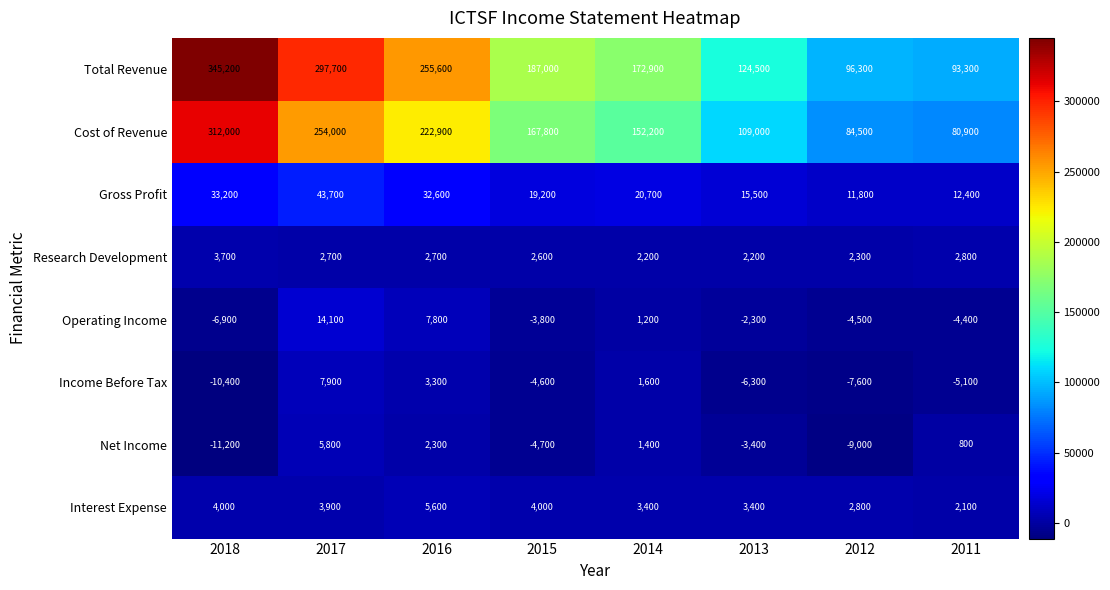

At how many categories does at least one series exceed 126217?

5